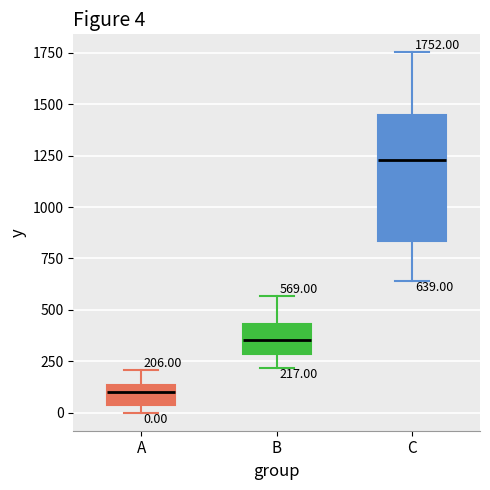

Which box is the tallest, from its lower edge to its upper edge?

C